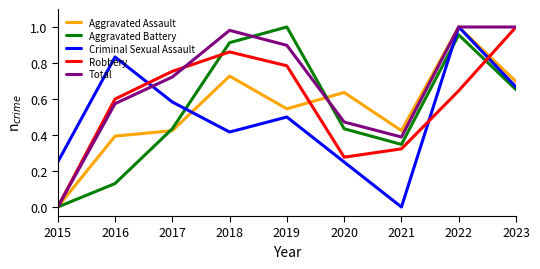

Which series changed the most between 2018 and 2019?

Aggravated Assault